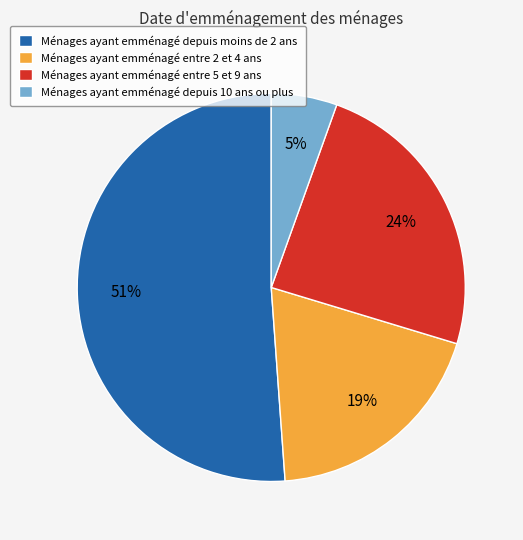

To the nearest percent, what is the average slice percentage?

25%